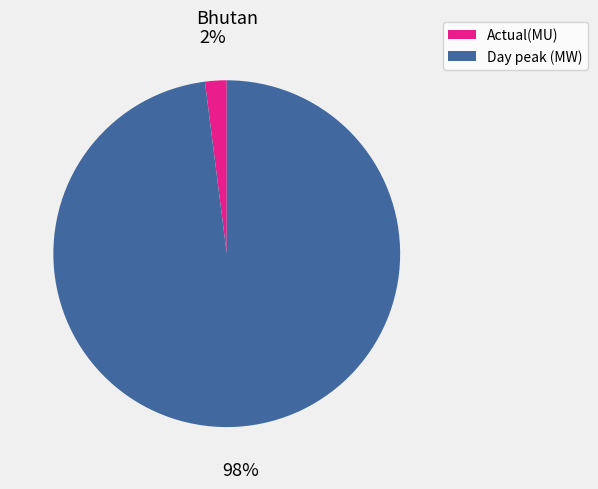

Which category has the biggest portion of the pie?

Day peak (MW)